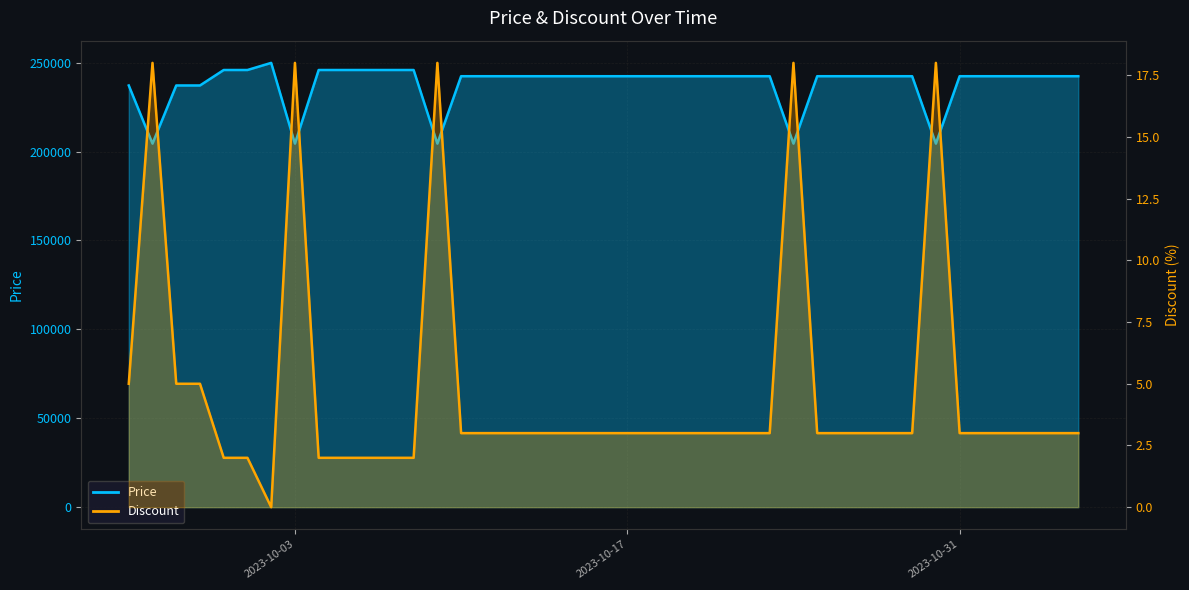

At how many categories does at least one series exceed 179196?

40